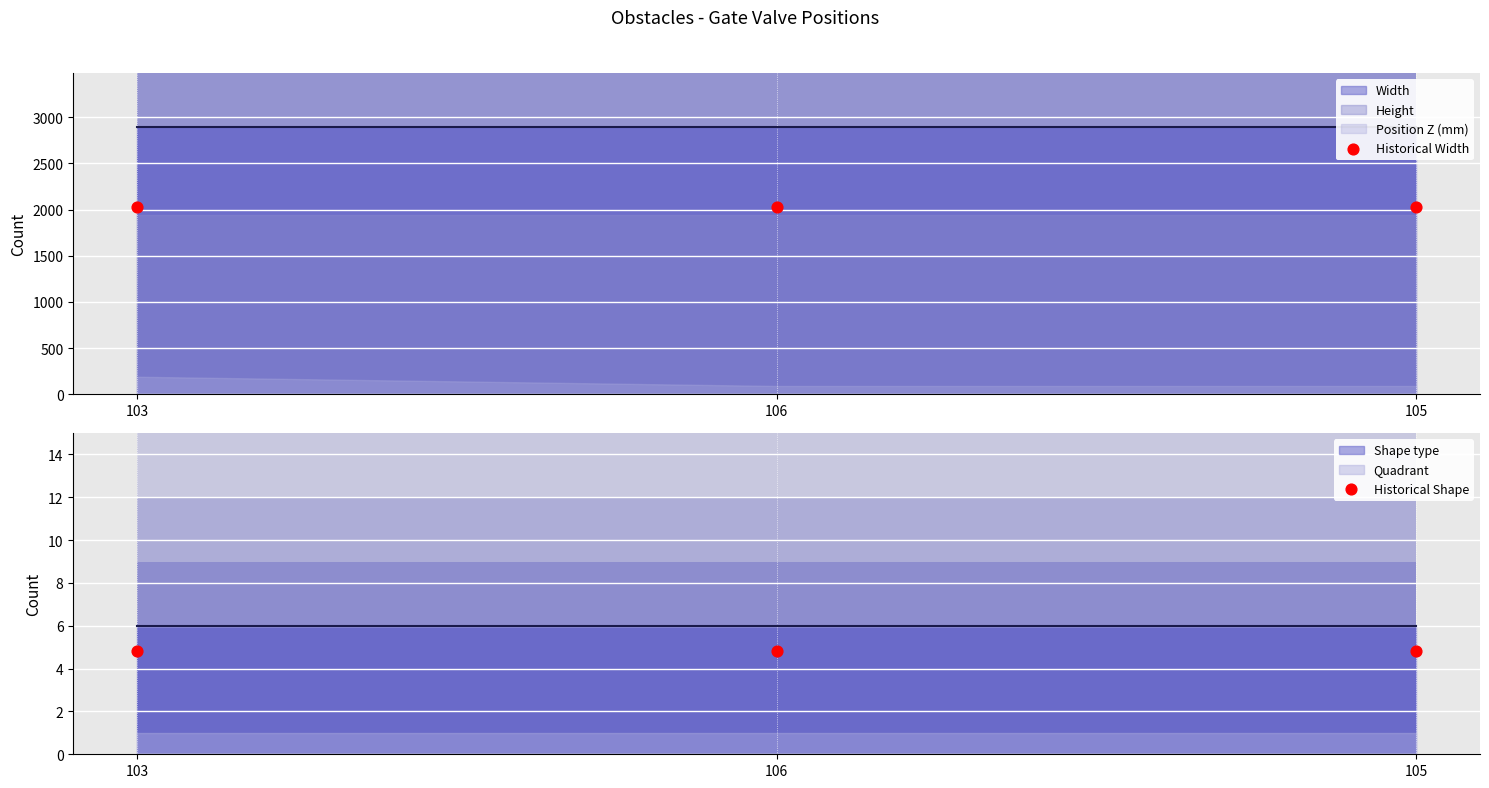

Which series reaches the maximum Y coordinate?

Historical Width